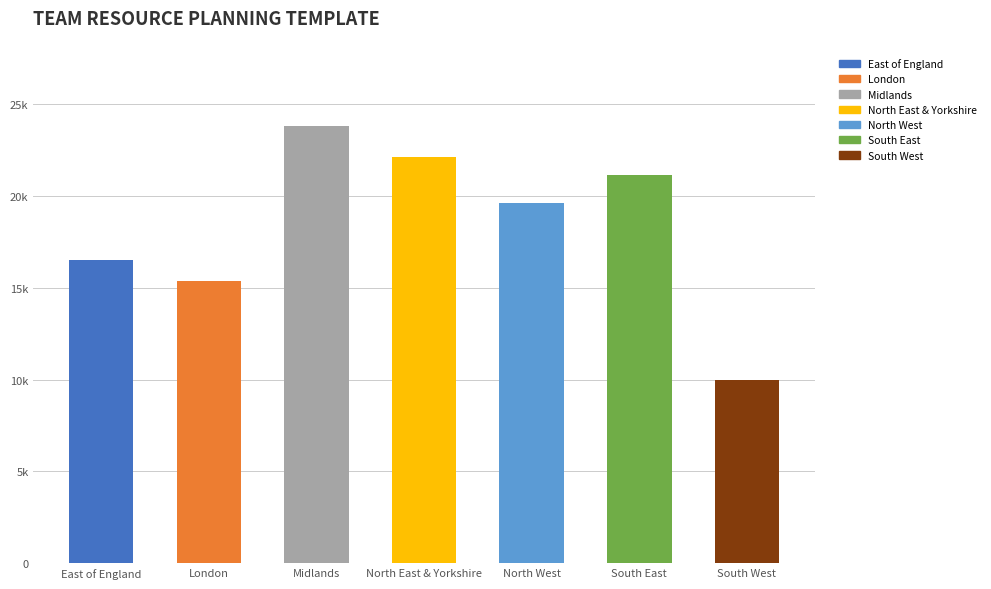

List the labels in order of value, largest first.

Midlands, North East & Yorkshire, South East, North West, East of England, London, South West